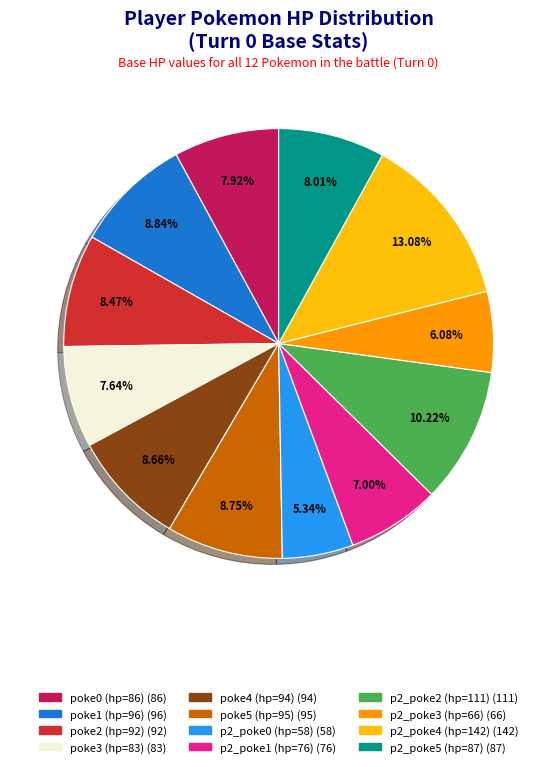

The poke2 (hp=92) slice represents 8% of the pie. True or false?

True